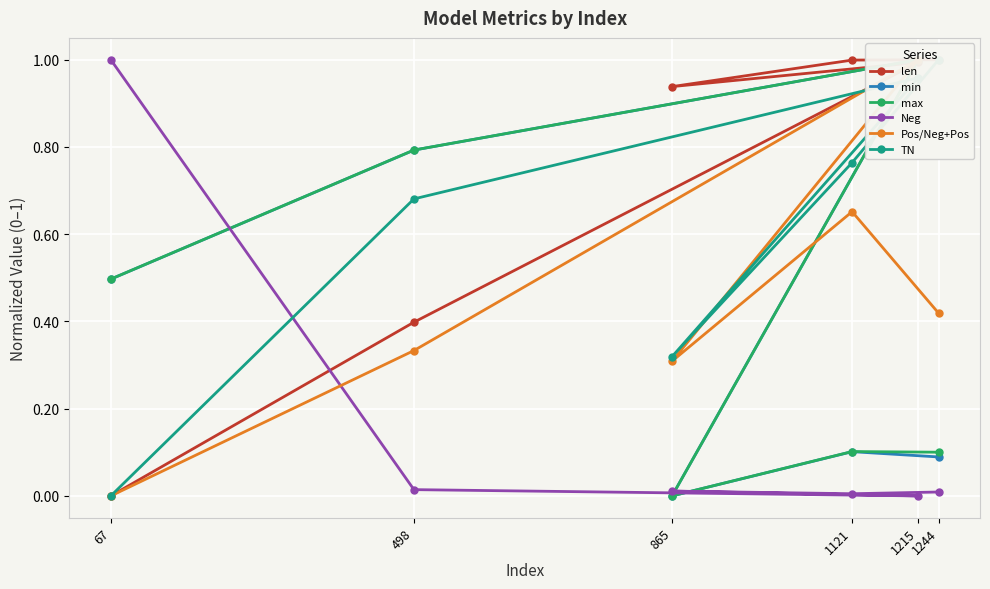

Where is min nearest to the value 0?

865